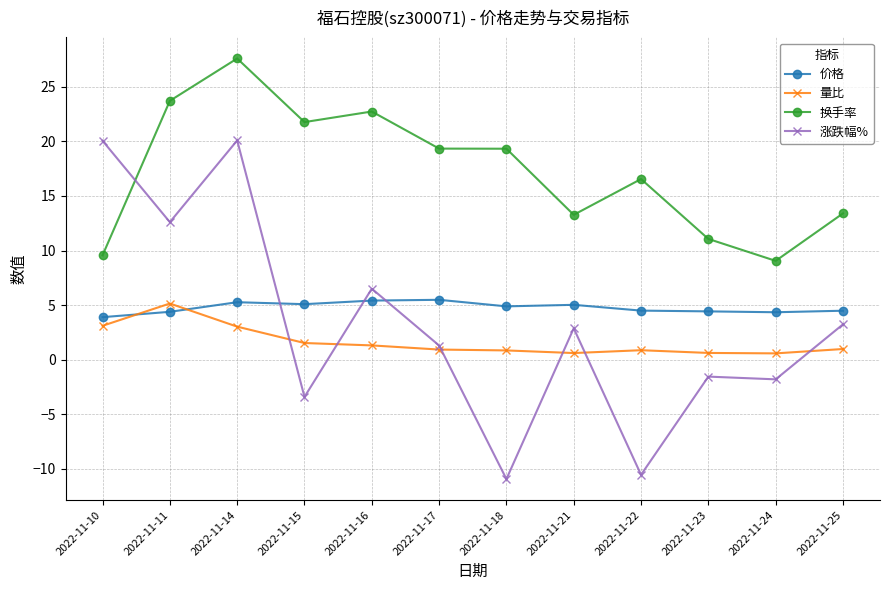

In 量比, how many points are lower than both neighbors (excluding endpoints)?

2